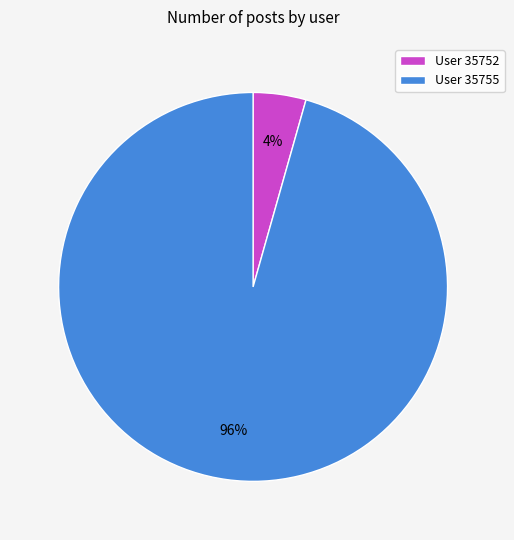

What percentage is the User 35755 slice, to the nearest percent?

96%